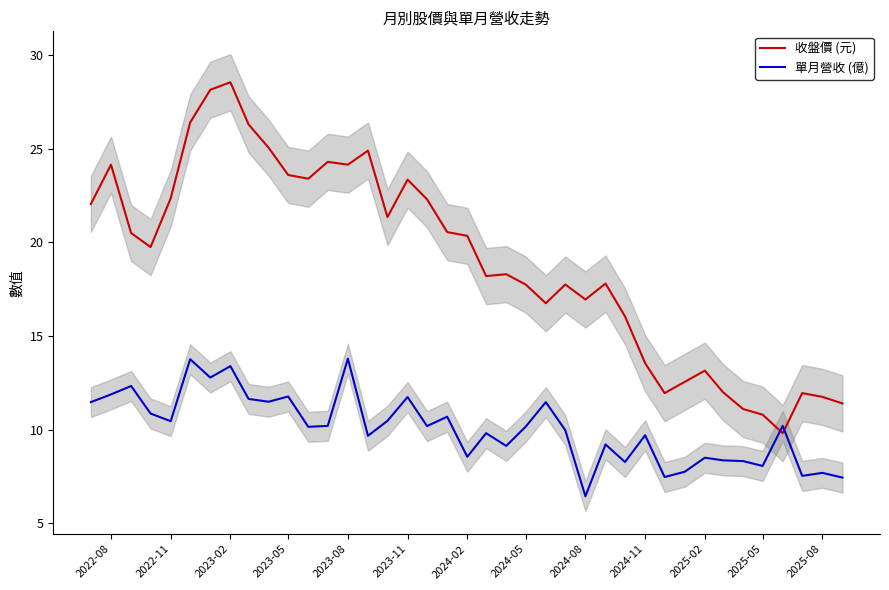

At how many categories does at least one series exceed 17?

25